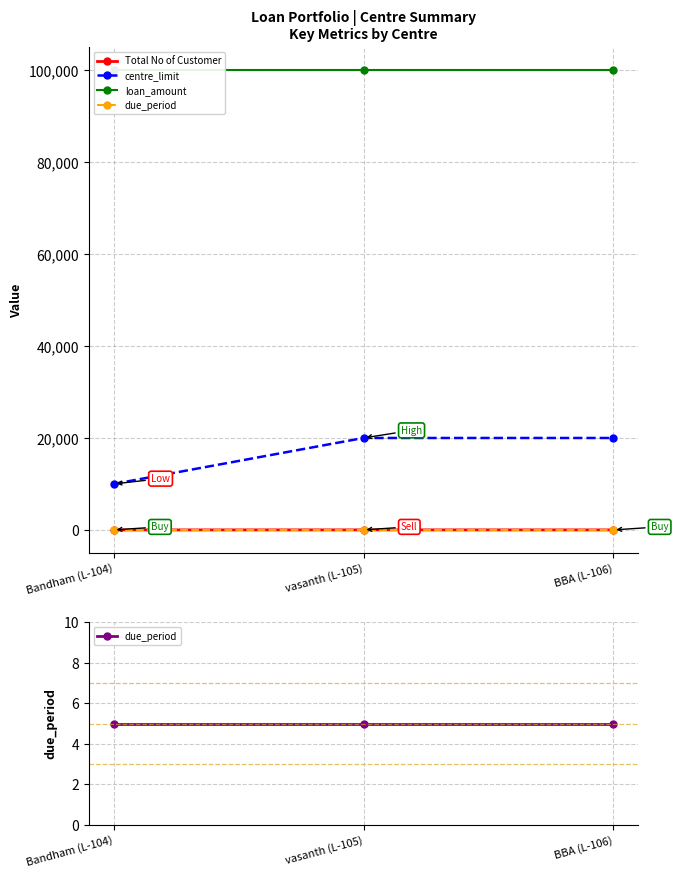

What is the maximum value shown in the chart?

100000